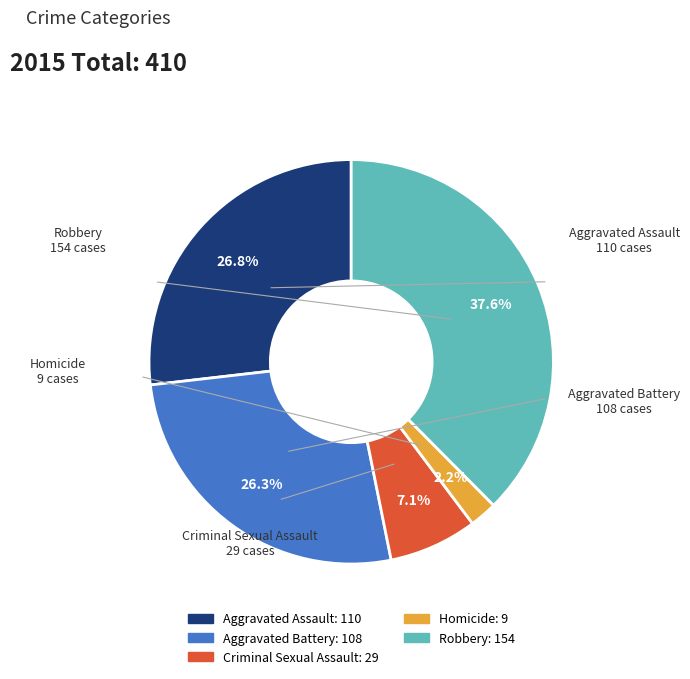

The Aggravated Battery slice represents 38% of the pie. True or false?

False